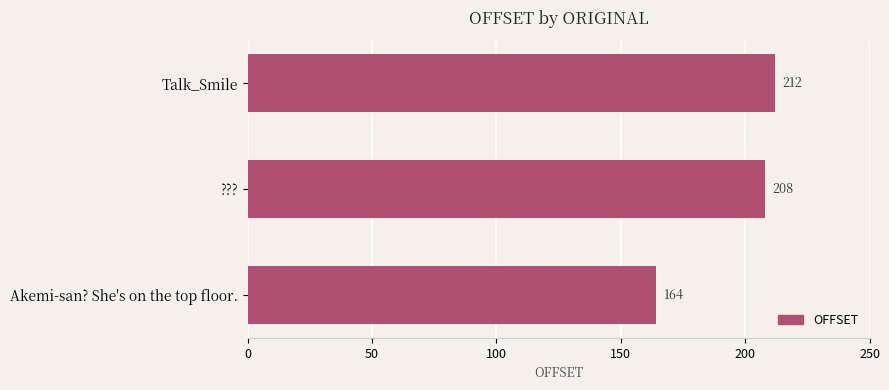

How many bars are there in total?

3